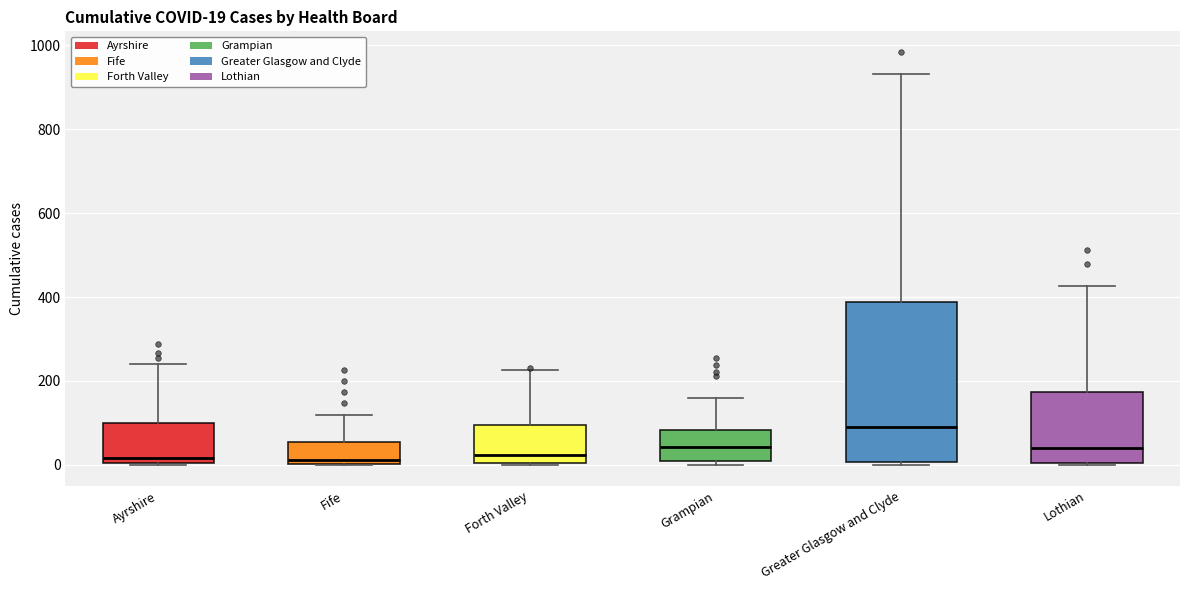

Which box's median line is the highest?

Greater Glasgow and Clyde